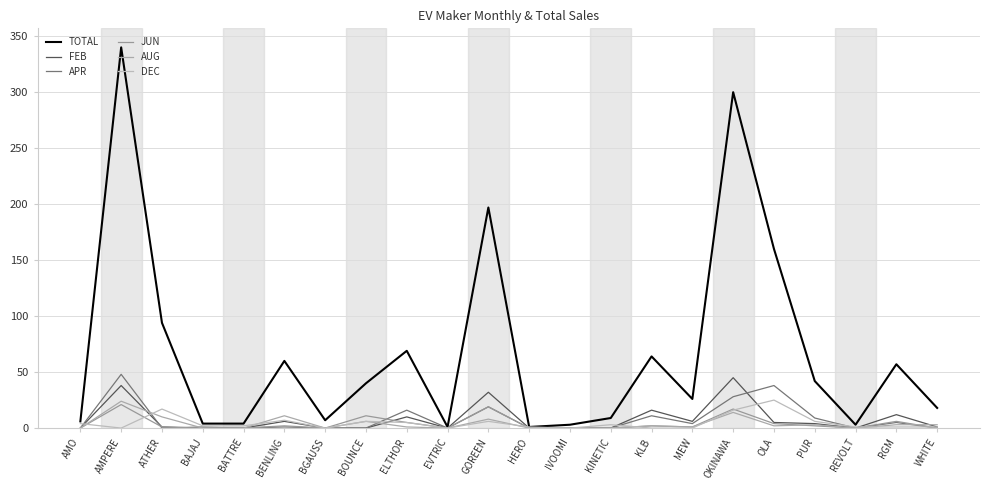

Reading right to left, what are all the values shown in this chart?

TOTAL: WHITE=18	RGM=57	REVOLT=3	PUR=42	OLA=160	OKINAWA=300	MEW=26	KLB=64	KINETIC=9	IVOOMI=3	HERO=1	GOREEN=197	EVTRIC=1	ELTHOR=69	BOUNCE=40	BGAUSS=7	BENLING=60	BATTRE=4	BAJAJ=4	ATHER=94	AMPERE=340	AMO=6
FEB: WHITE=1	RGM=12	REVOLT=0	PUR=4	OLA=5	OKINAWA=45	MEW=6	KLB=16	KINETIC=0	IVOOMI=0	HERO=0	GOREEN=32	EVTRIC=0	ELTHOR=10	BOUNCE=0	BGAUSS=0	BENLING=6	BATTRE=0	BAJAJ=0	ATHER=1	AMPERE=38	AMO=0
APR: WHITE=0	RGM=5	REVOLT=0	PUR=9	OLA=38	OKINAWA=28	MEW=4	KLB=11	KINETIC=0	IVOOMI=0	HERO=0	GOREEN=19	EVTRIC=0	ELTHOR=16	BOUNCE=0	BGAUSS=0	BENLING=1	BATTRE=0	BAJAJ=1	ATHER=0	AMPERE=48	AMO=0
JUN: WHITE=0	RGM=6	REVOLT=0	PUR=2	OLA=4	OKINAWA=17	MEW=1	KLB=2	KINETIC=0	IVOOMI=0	HERO=0	GOREEN=19	EVTRIC=0	ELTHOR=5	BOUNCE=11	BGAUSS=0	BENLING=2	BATTRE=0	BAJAJ=0	ATHER=1	AMPERE=21	AMO=0
AUG: WHITE=3	RGM=3	REVOLT=0	PUR=3	OLA=2	OKINAWA=14	MEW=1	KLB=2	KINETIC=0	IVOOMI=0	HERO=0	GOREEN=8	EVTRIC=0	ELTHOR=1	BOUNCE=6	BGAUSS=0	BENLING=11	BATTRE=0	BAJAJ=0	ATHER=10	AMPERE=24	AMO=0
DEC: WHITE=1	RGM=1	REVOLT=1	PUR=6	OLA=25	OKINAWA=16	MEW=0	KLB=0	KINETIC=3	IVOOMI=0	HERO=1	GOREEN=6	EVTRIC=0	ELTHOR=5	BOUNCE=6	BGAUSS=0	BENLING=7	BATTRE=2	BAJAJ=2	ATHER=17	AMPERE=0	AMO=4